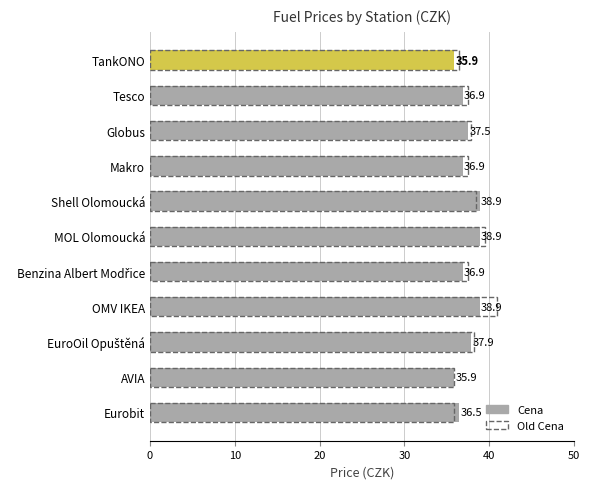

Rank the series at Makro from lowest to highest value.

Cena, Old Cena